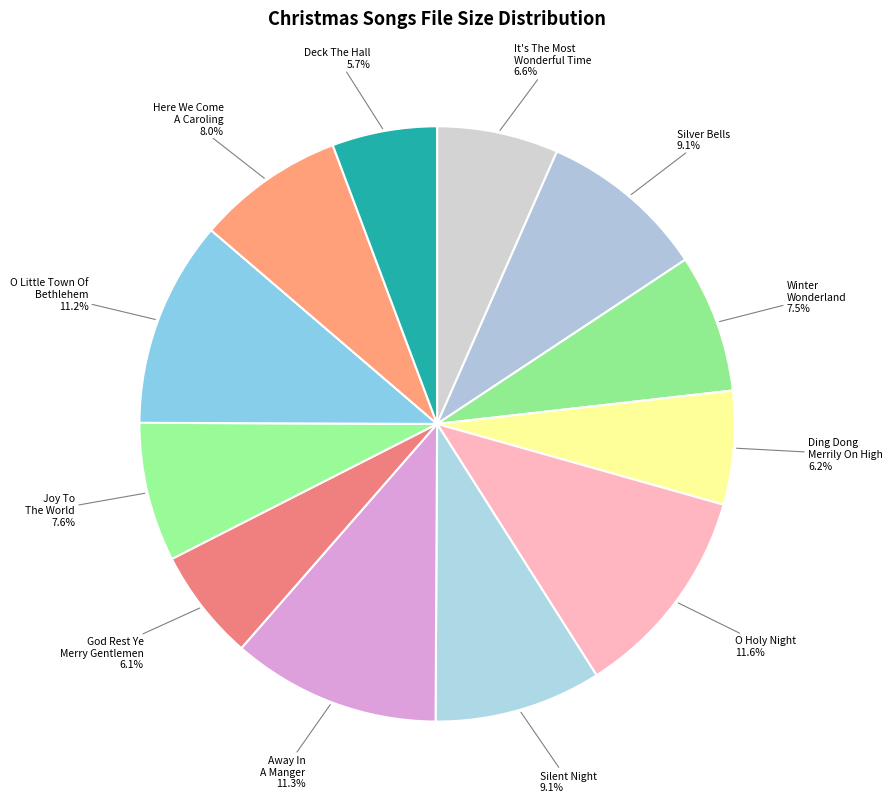

Is there any slice that represents more than half of the pie?

No